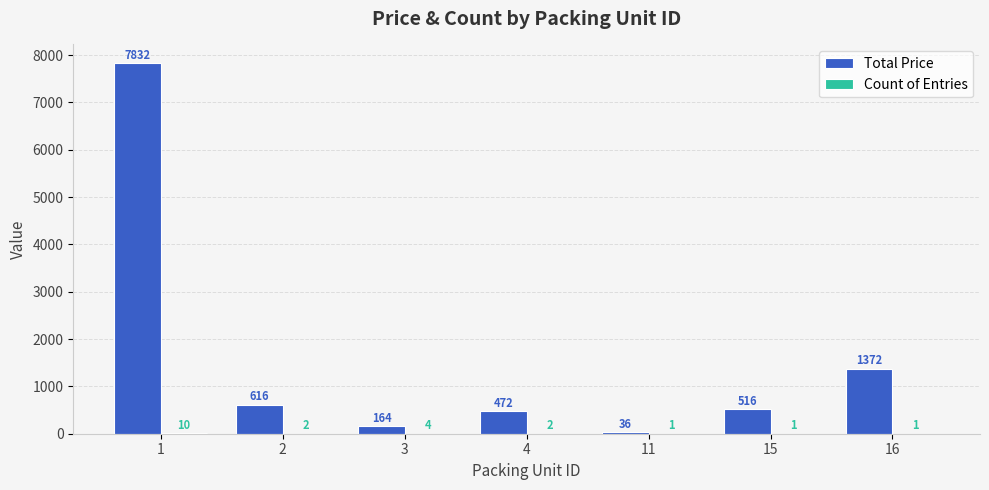

Is it true that Total Price equals 7832 at 1?

True